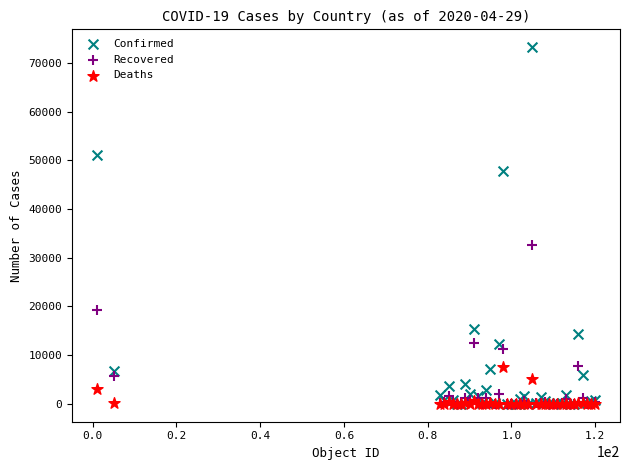

In the Confirmed series, what Y value is closest to 36621?

47859